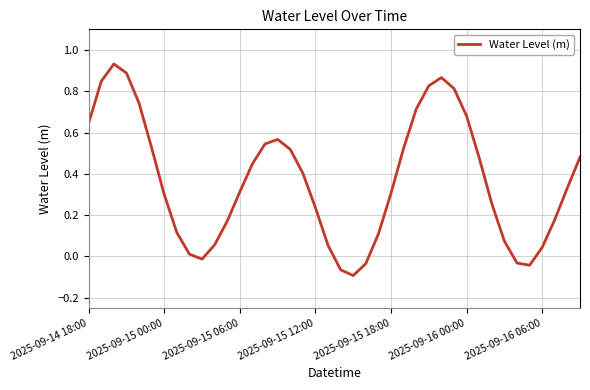

What is the difference between the maximum and minimum values?

1.0